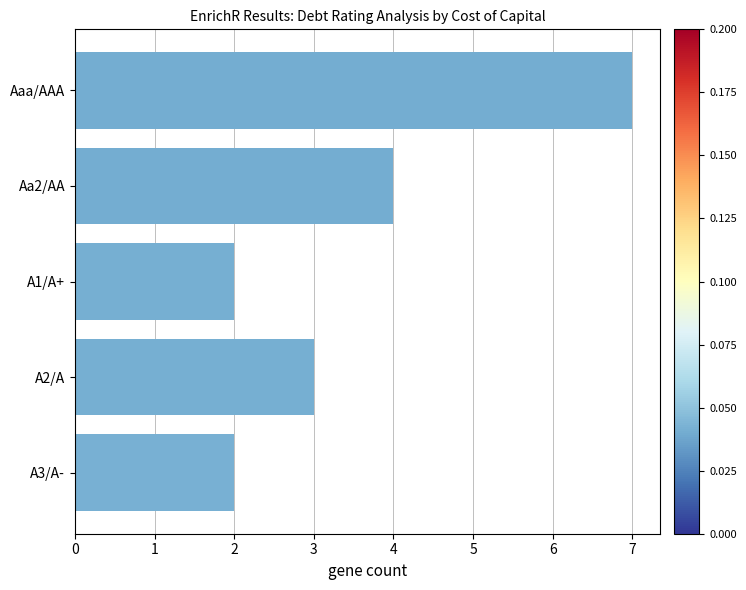

How many values are between 2 and 4?

4